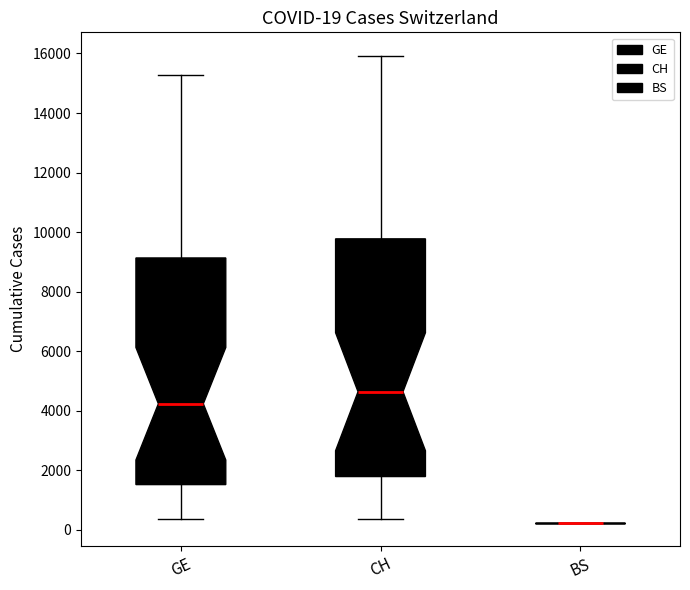

Comparing the boxes themselves (not the whiskers), which one is the tallest?

CH